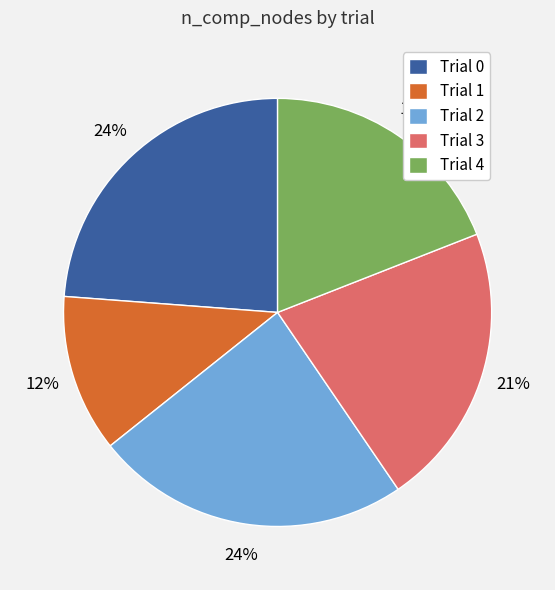

Count the number of slices in the pie.

5